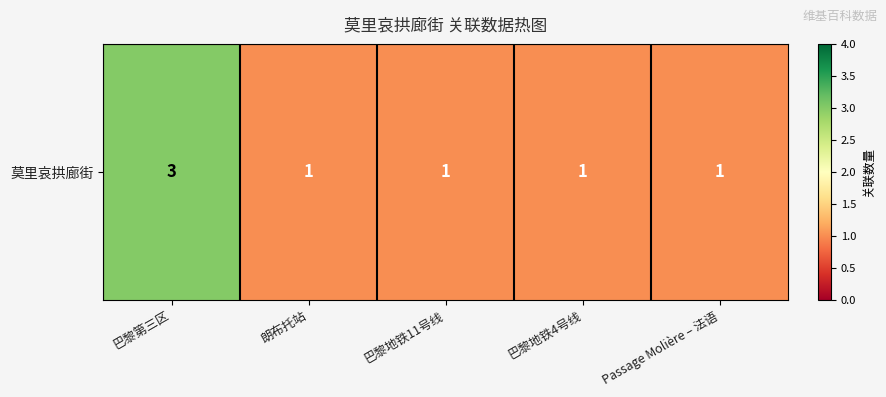

Rank the categories by value from lowest to highest.

朗布托站, 巴黎地铁11号线, 巴黎地铁4号线, Passage Molière – 法语, 巴黎第三区